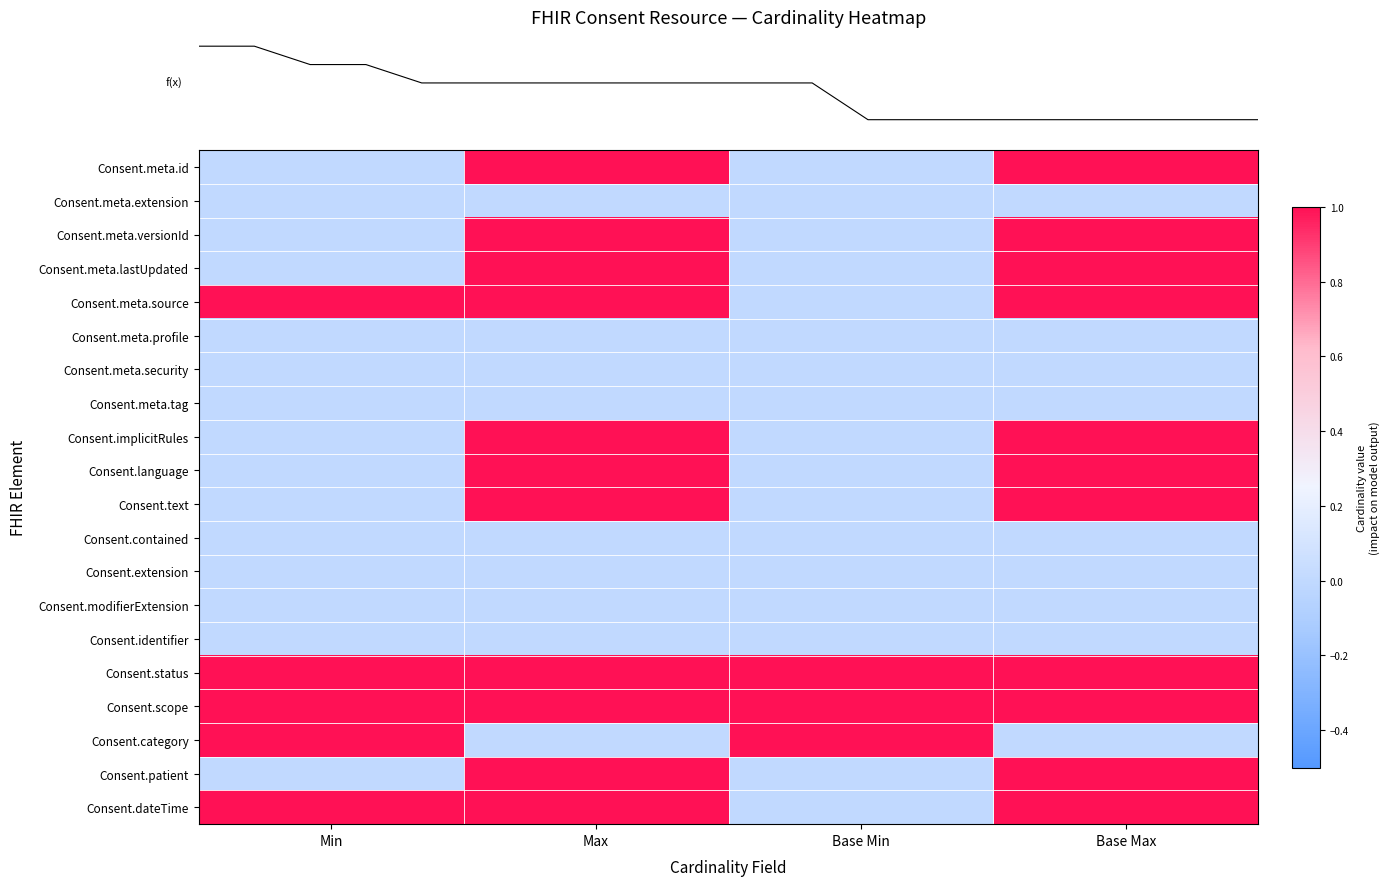

What is the total value across all series at Base Min?

3